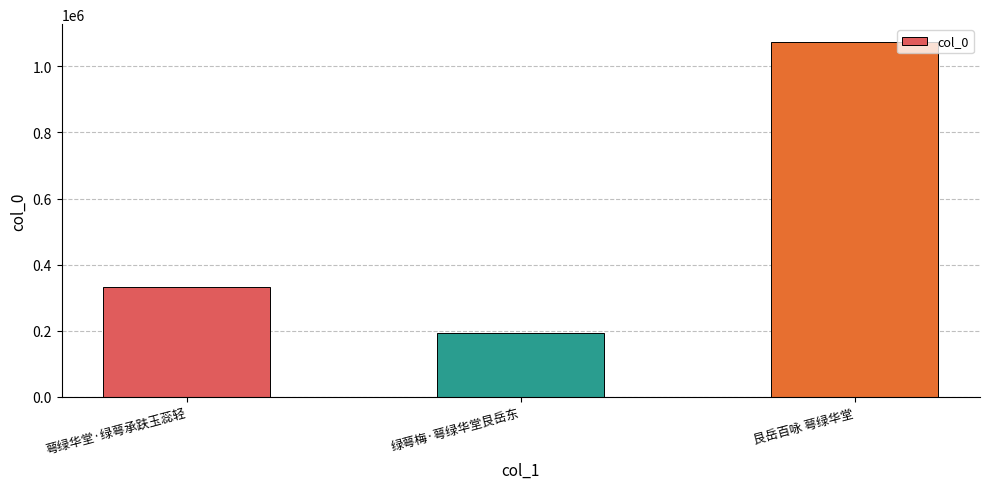

Which category has the lowest value across all series?

绿萼梅·萼绿华堂艮岳东